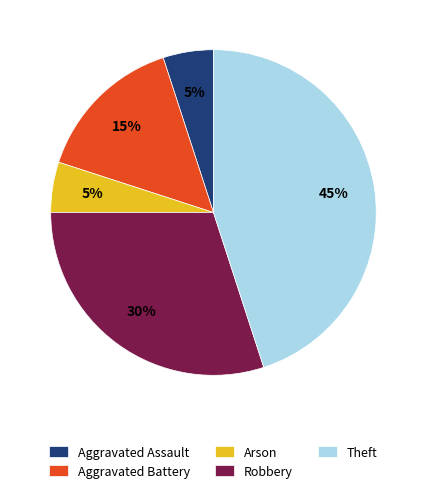

To the nearest percent, what is the difference between the largest and smallest slice percentages?

40%